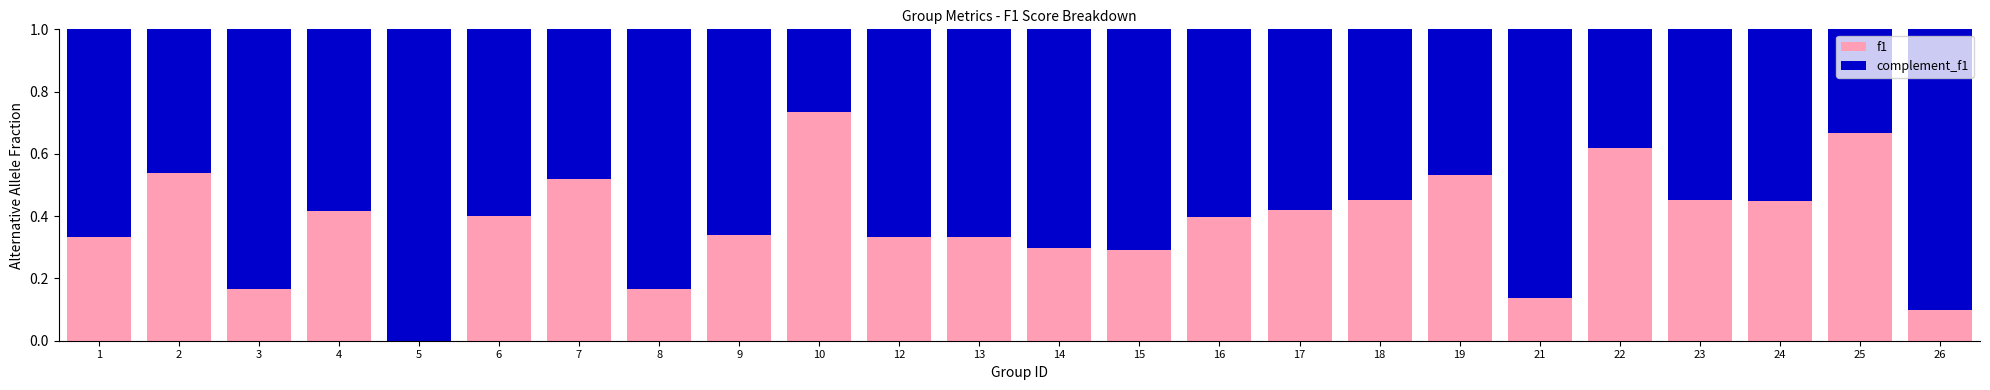

What is the sum of all f1 values?

9.1